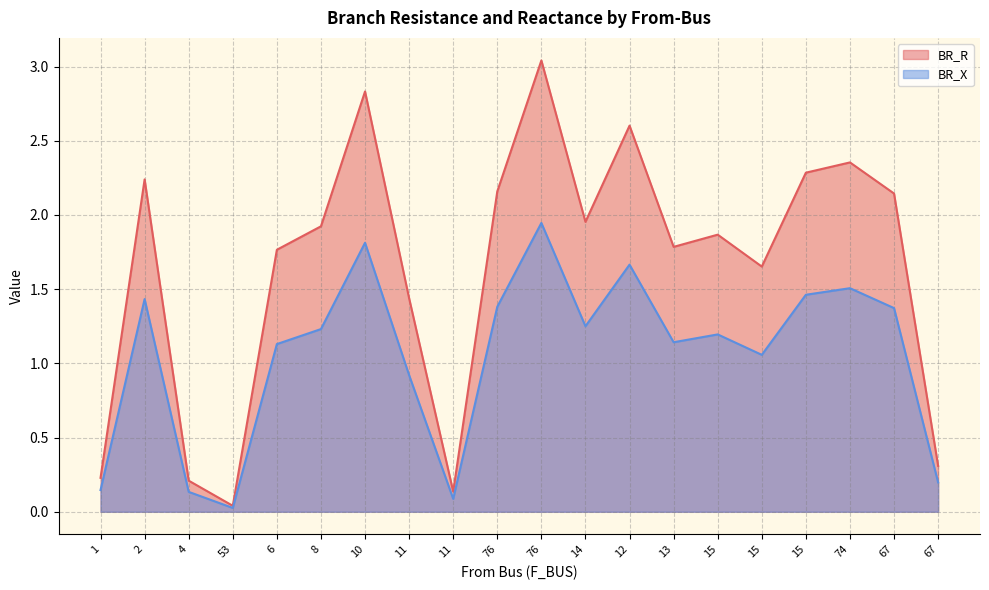

Reading right to left, list all the values displayed in this chart.

BR_R: 0.3	2.1	2.4	2.3	1.7	1.9	1.8	2.6	2.0	3.0	2.2	0.1	1.4	2.8	1.9	1.8	0.0	0.2	2.2	0.2
BR_X: 0.2	1.4	1.5	1.5	1.1	1.2	1.1	1.7	1.3	1.9	1.4	0.1	0.9	1.8	1.2	1.1	0.0	0.1	1.4	0.1